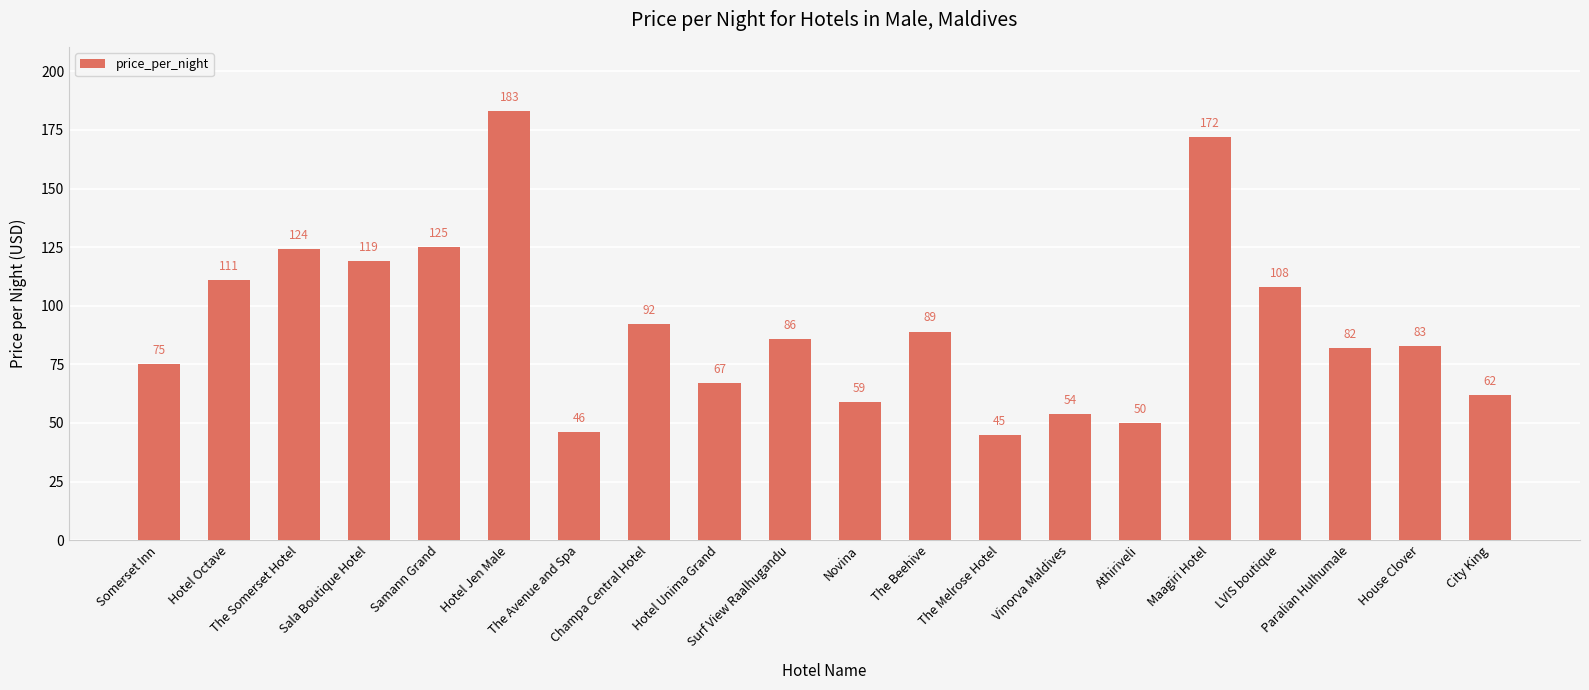

What is the sum of all values?

1832